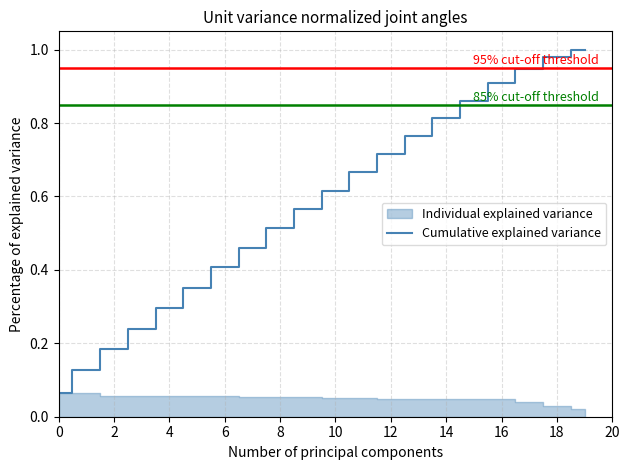

True or false: there are more than 2 points higher than both neighbors.

False